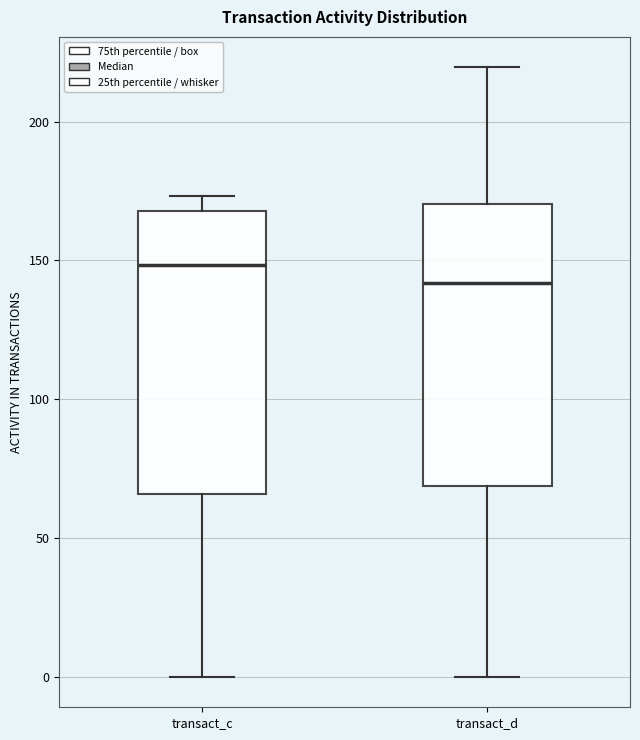

Where is the lower edge of the box for transact_d on the y-axis? The values are not printed on the chart, so give them approximately, as read against the axis.

70